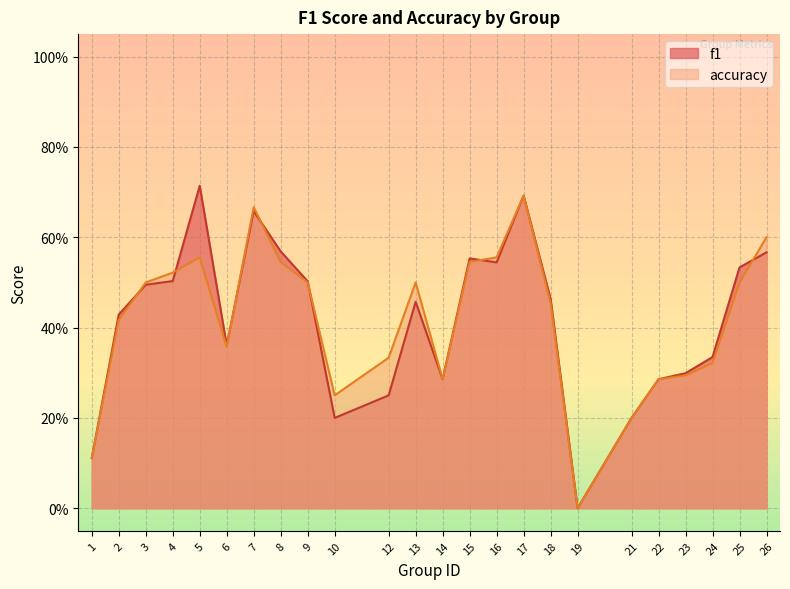

At which label does accuracy reach its minimum?

19